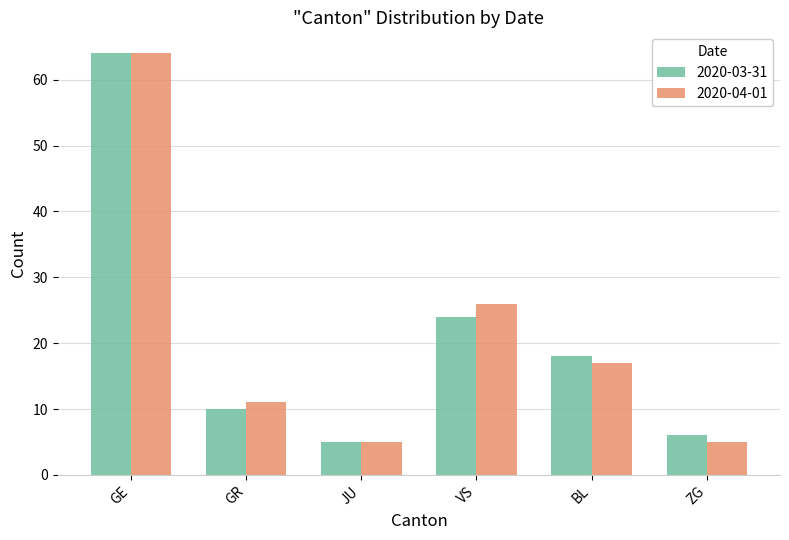

What is the label of the 5th bar from the left?

BL